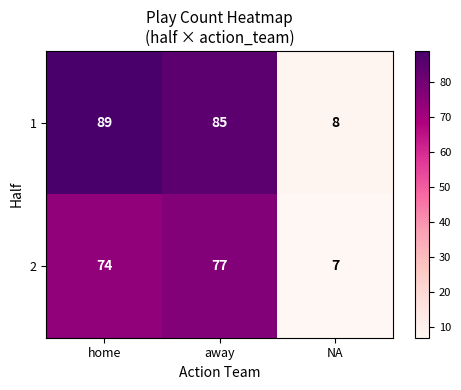

Which series has the widest spread of values?

1